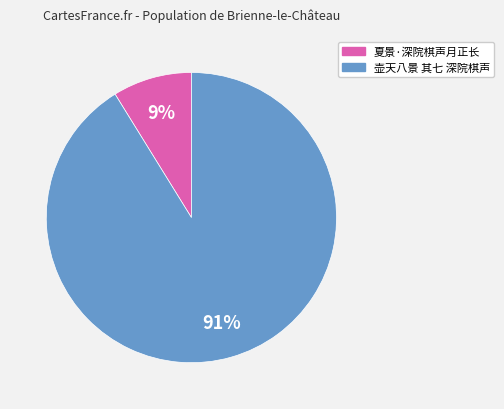

To the nearest percent, what percentage of the pie is 夏景·深院棋声月正长?

9%